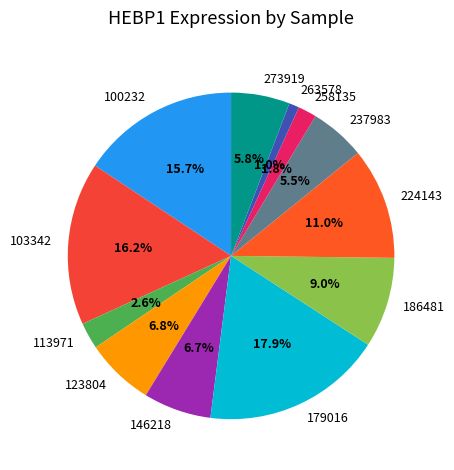

Does 186481 represent more than half of the total?

No